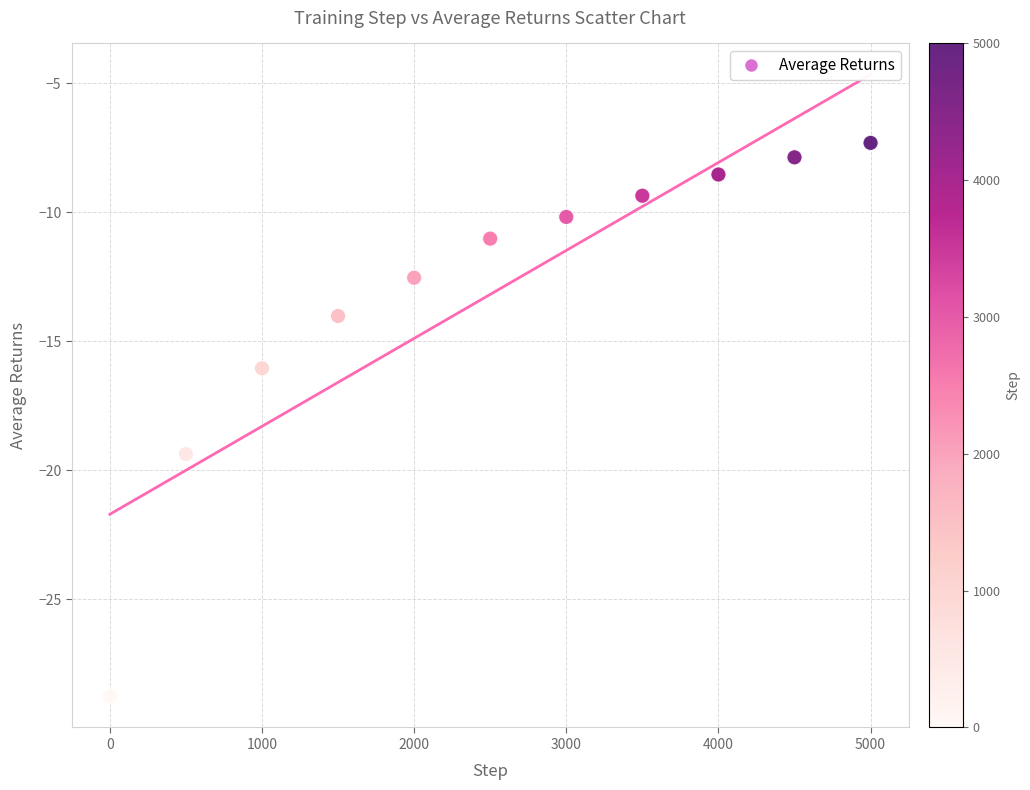

What Y value in the scatter plot is closest to -18?

-19.4